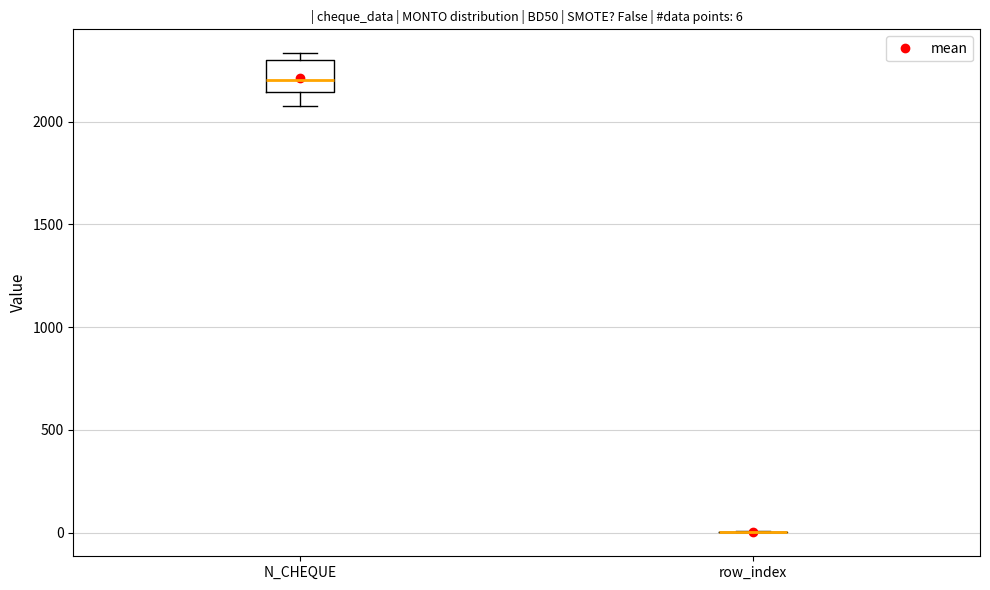

Which box is the tallest, from its lower edge to its upper edge?

N_CHEQUE